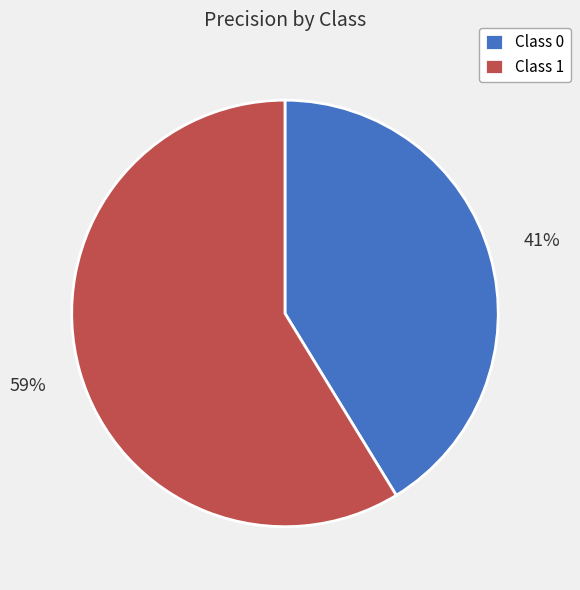

To the nearest percent, what is the average slice percentage?

50%